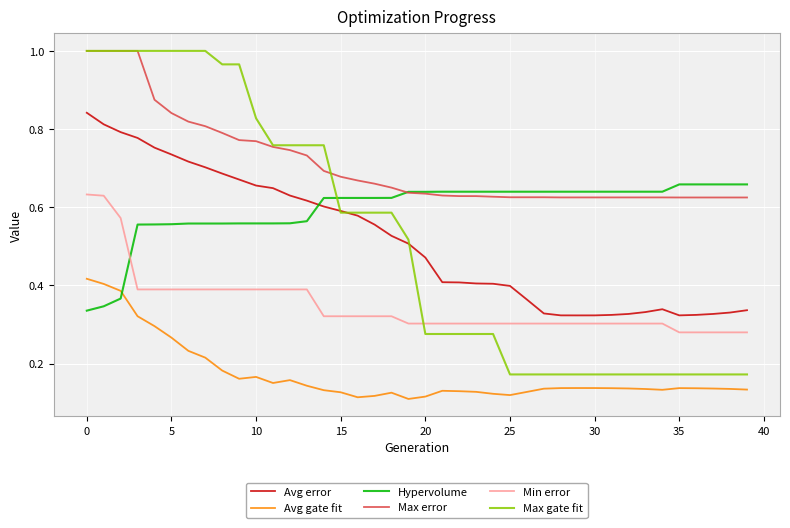

What are all the series names shown in the legend?

Avg error, Avg gate fit, Hypervolume, Max error, Min error, Max gate fit